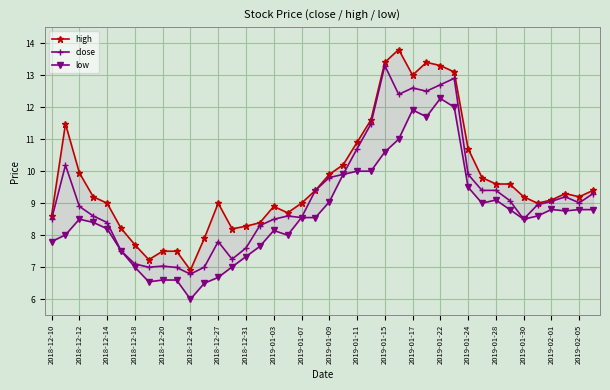

What is the difference between the maximum and second lowest values in the close series?

6.3